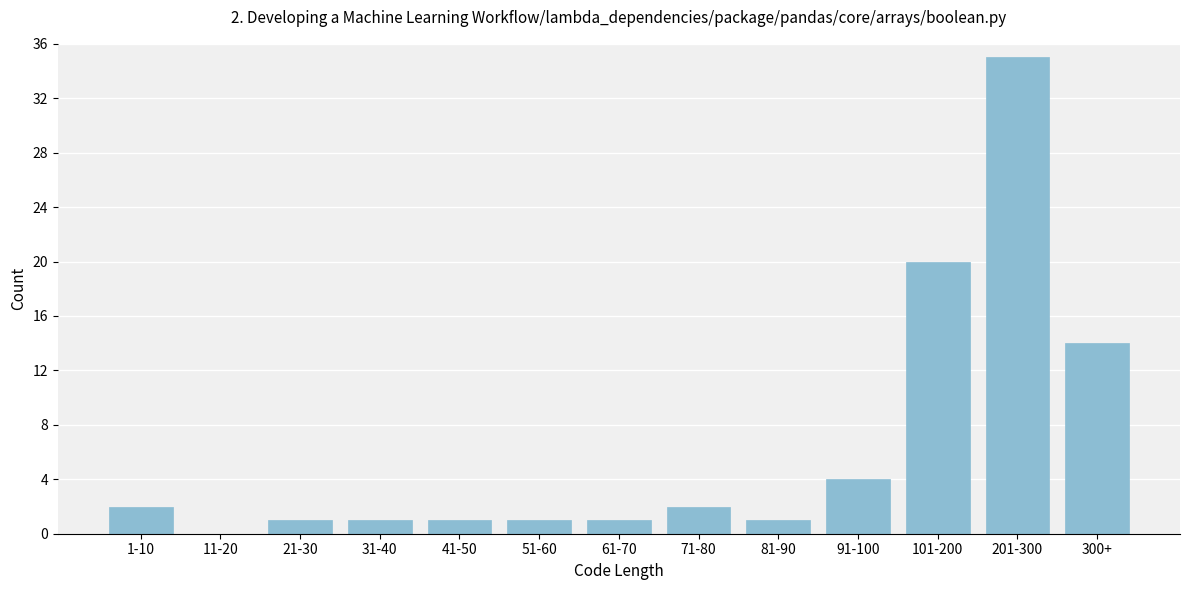

Reading left to right, list all the values displayed in this chart.

1-10=2	11-20=0	21-30=1	31-40=1	41-50=1	51-60=1	61-70=1	71-80=2	81-90=1	91-100=4	101-200=20	201-300=35	300+=14